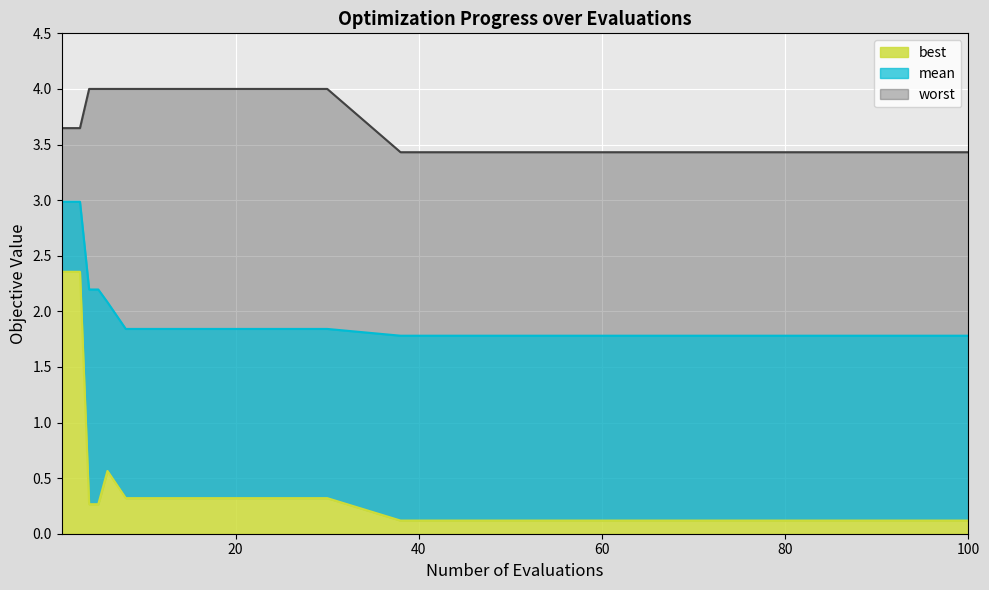

List the series in order of their overall mean, highest first.

worst, mean, best